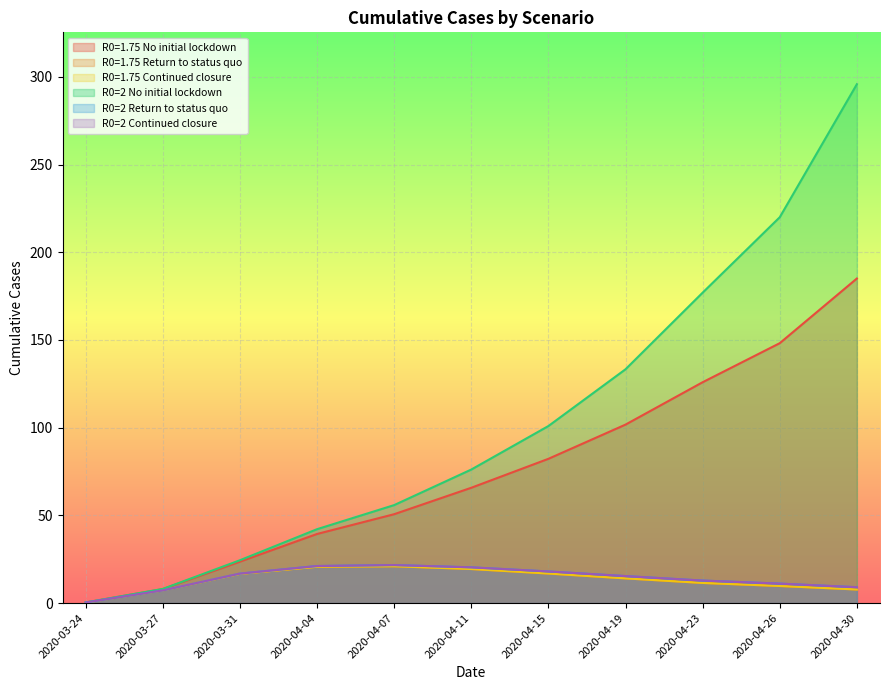

What position from the right is 2020-04-11?

6